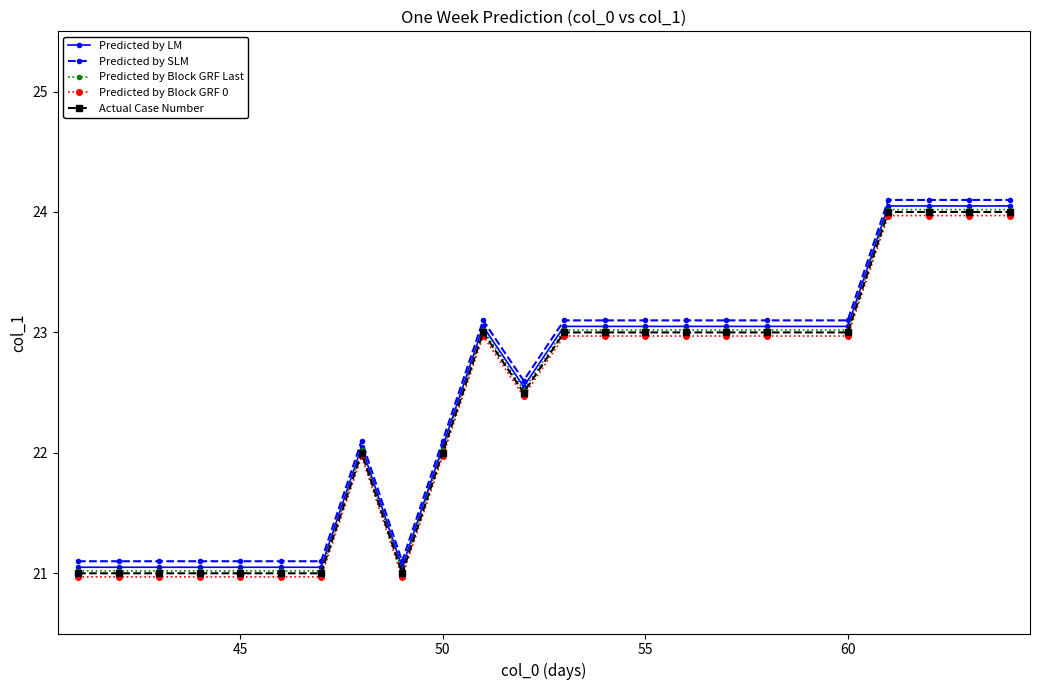

True or false: Actual Case Number and Predicted by SLM cross at least once.

False